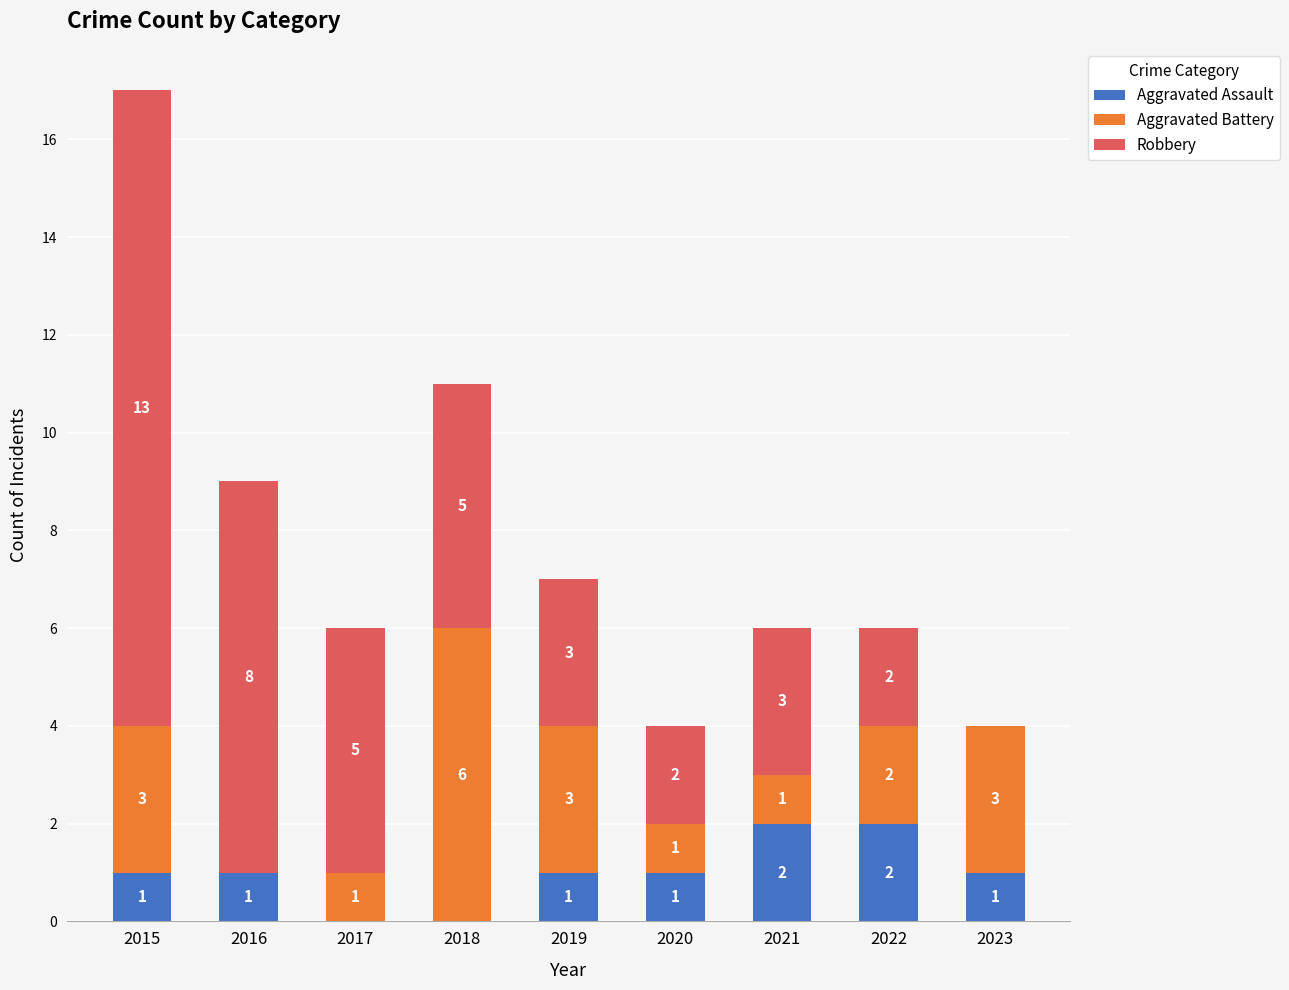

Reading left to right, transcribe the values for Aggravated Assault.

2015=1	2016=1	2017=0	2018=0	2019=1	2020=1	2021=2	2022=2	2023=1